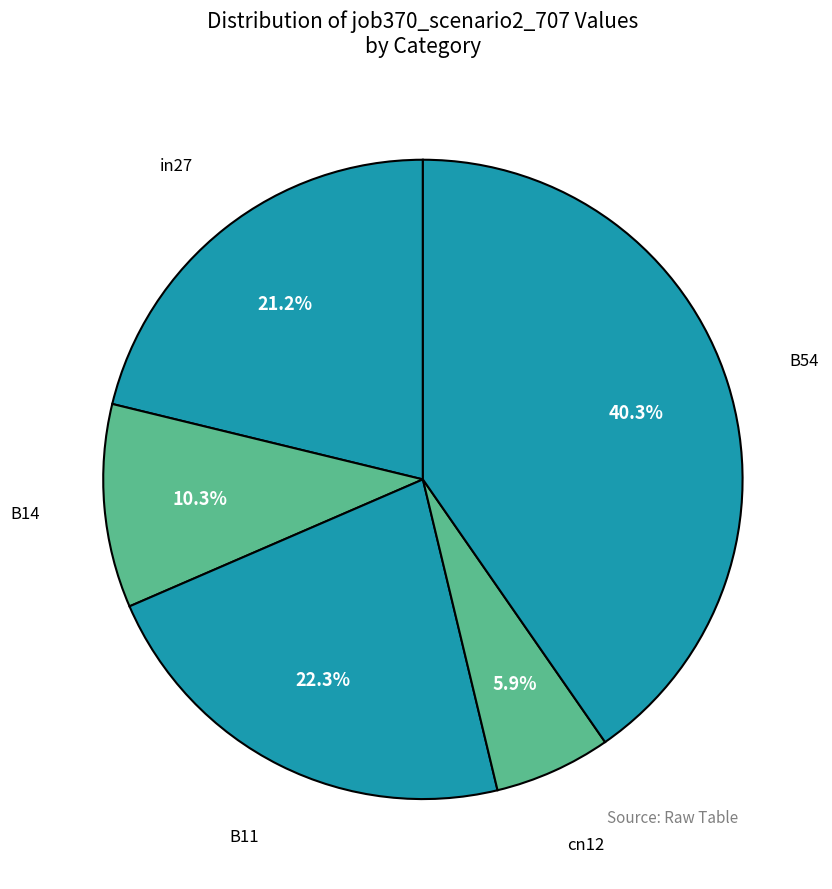

Is it true that in27 is 21% of the pie?

True